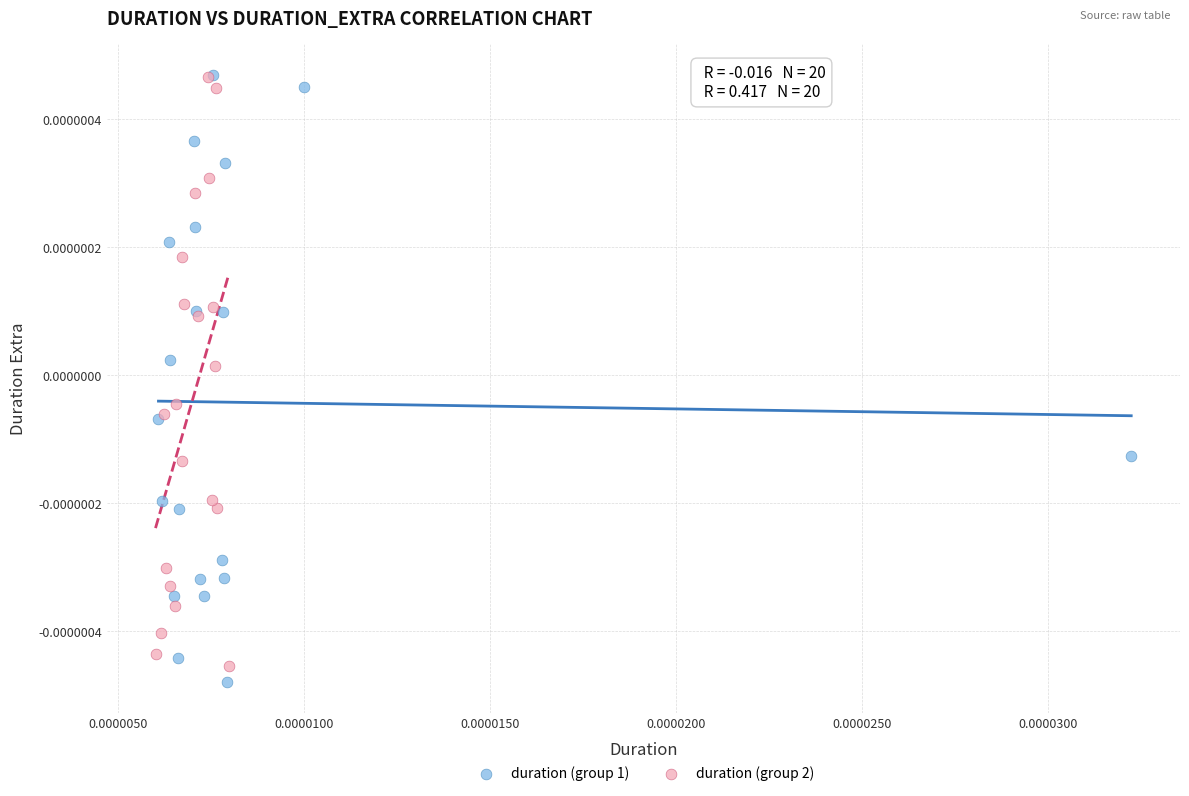

Which series has the largest Y range (max minus min)?

duration (group 1)